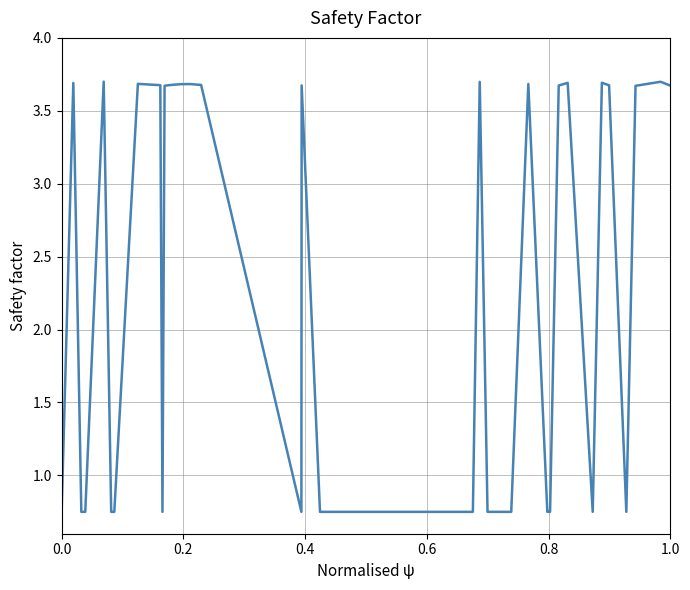

Reading left to right, extract all data points from this chart.

0.8	3.7	0.8	0.8	3.7	0.8	0.8	3.7	3.7	0.8	3.7	3.7	3.7	3.7	3.7	0.8	3.7	0.8	0.8	0.8	0.8	0.8	0.8	0.8	3.7	0.8	0.8	3.7	0.8	0.8	0.8	3.7	3.7	0.8	3.7	3.7	0.8	3.7	3.7	3.7